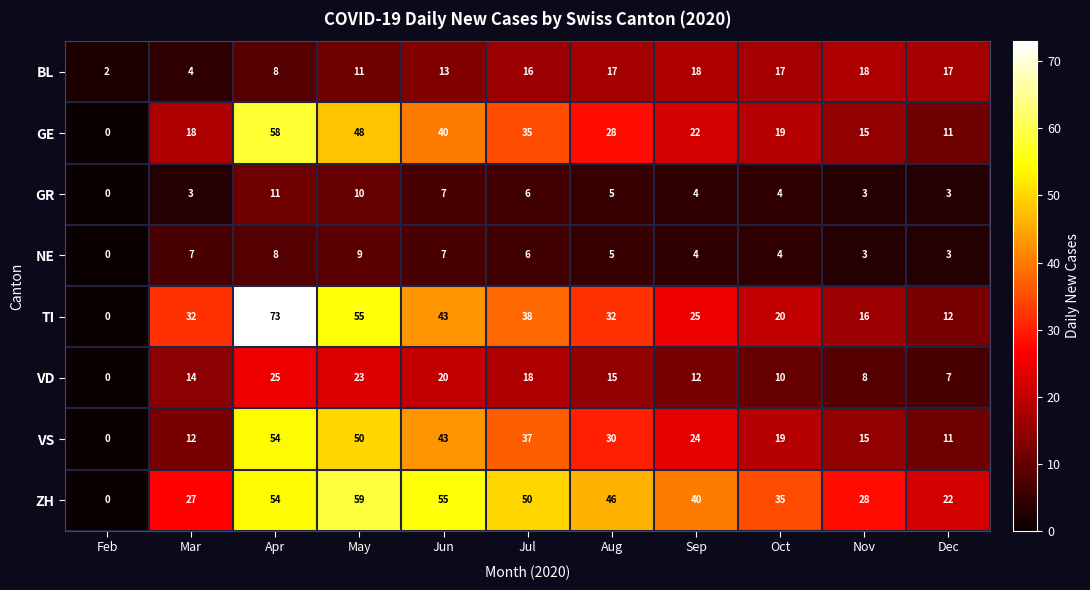

What is the difference between the maximum and second lowest values in the NE series?

6